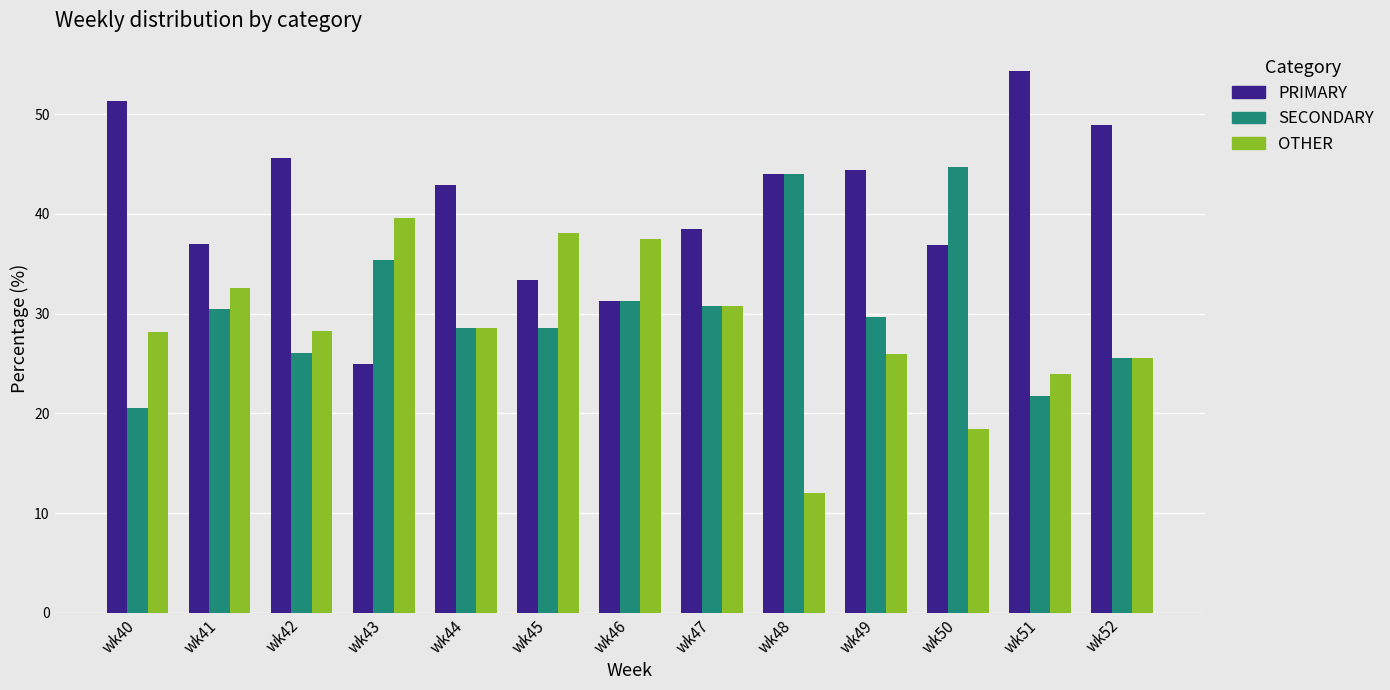

Rank the series by their average value, from lowest to highest.

OTHER, SECONDARY, PRIMARY